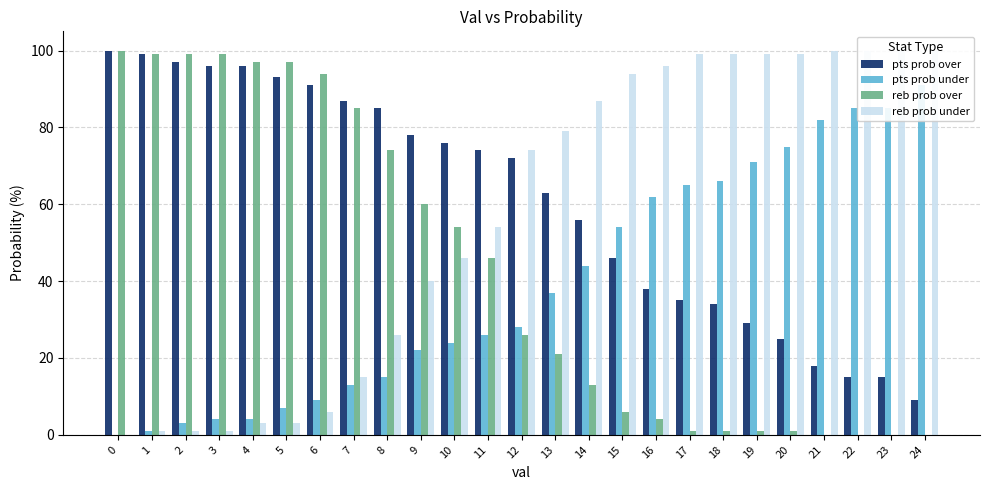

At which label is pts prob over closest to 54?

14